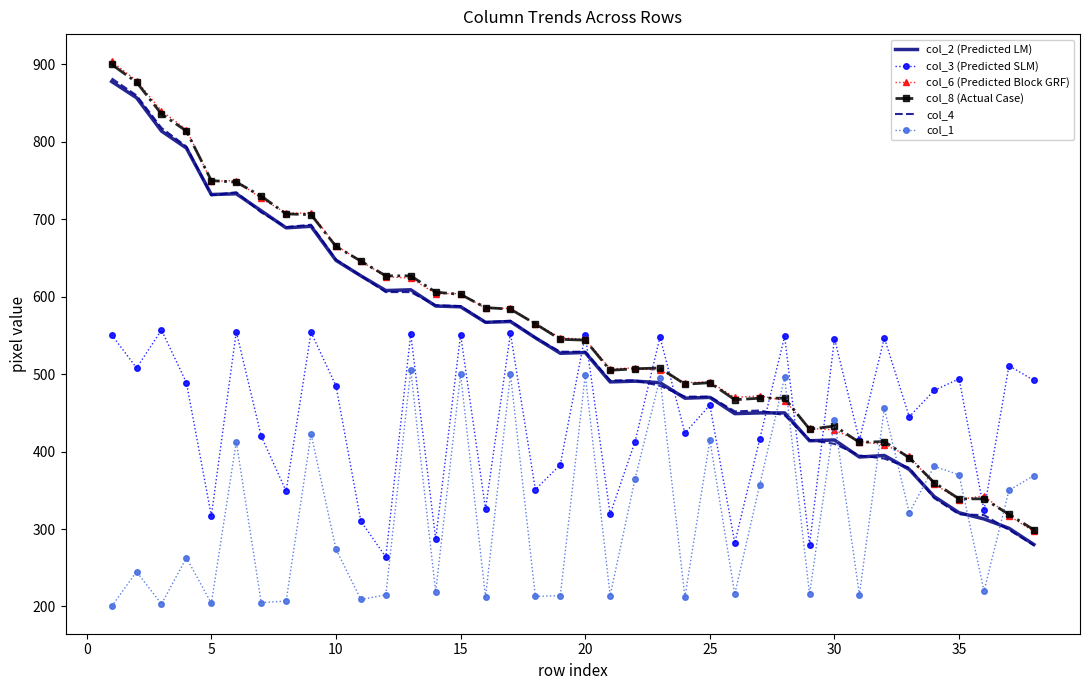

Which series has the largest range (max minus min)?

col_6 (Predicted Block GRF)